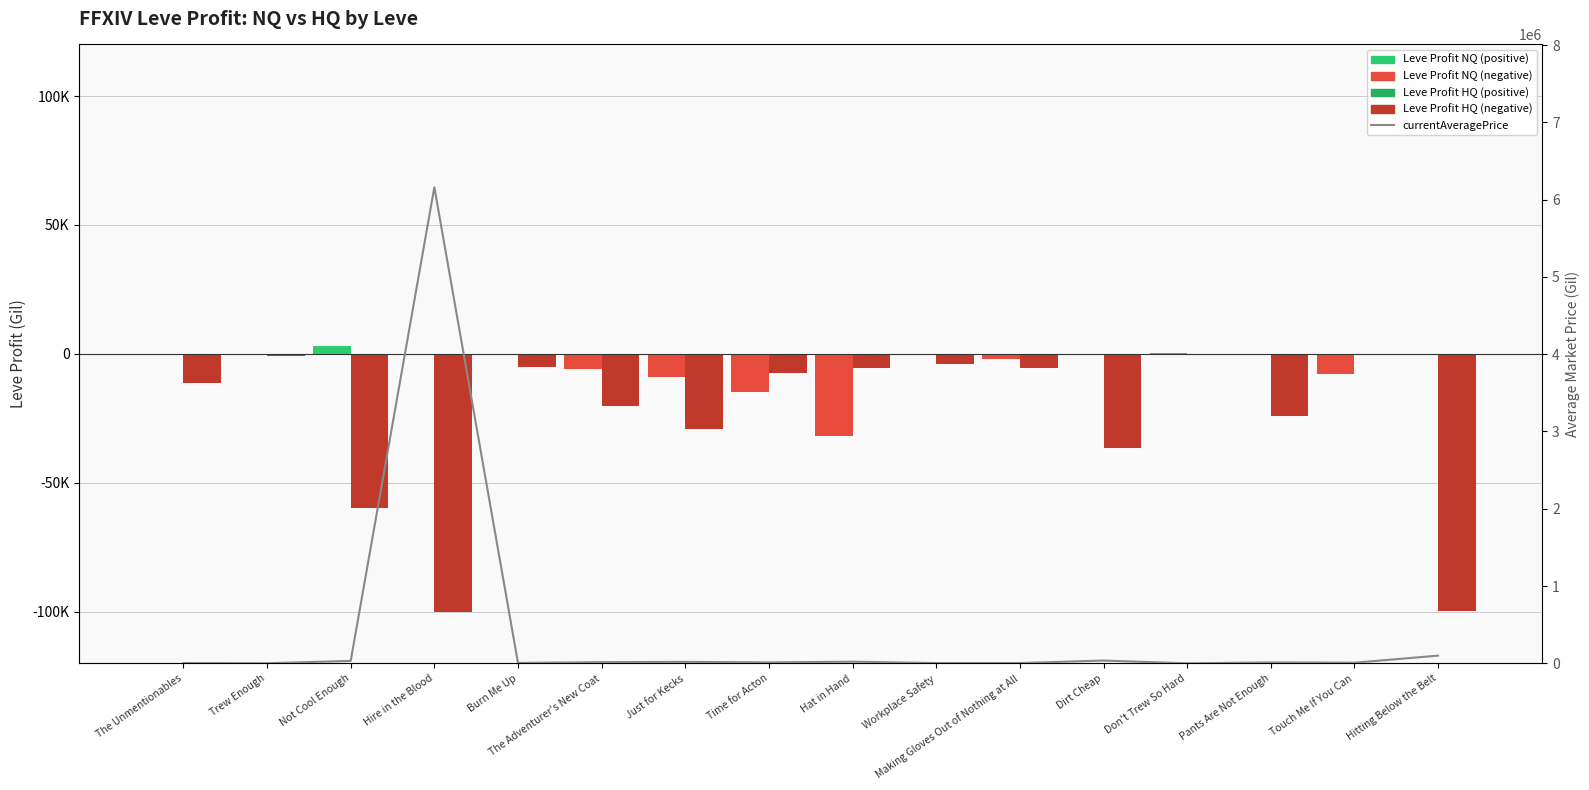

Reading right to left, what are all the values shown in this chart?

Leve Profit NQ: 0.0	-7764.5	-116.5	220.0	0.0	-1828.0	0.0	-31664.7	-14859.5	-8781.0	-5860.0	0.0	0.0	3000.0	0.0	0.0
Leve Profit HQ: -99763.0	0.0	-24205.0	0.0	-36338.0	-5343.0	-3959.7	-5336.0	-7280.0	-29226.0	-20279.5	-5230.0	-100000.0	-59889.0	-886.0	-11387.0
currentAveragePrice: 99625.0	7994.5	12046.2	15.0	35990.0	3499.5	3383.7	21099.6	12333.0	18919.0	15333.0	5000.0	6160000.5	31501.0	1000.0	3307.0